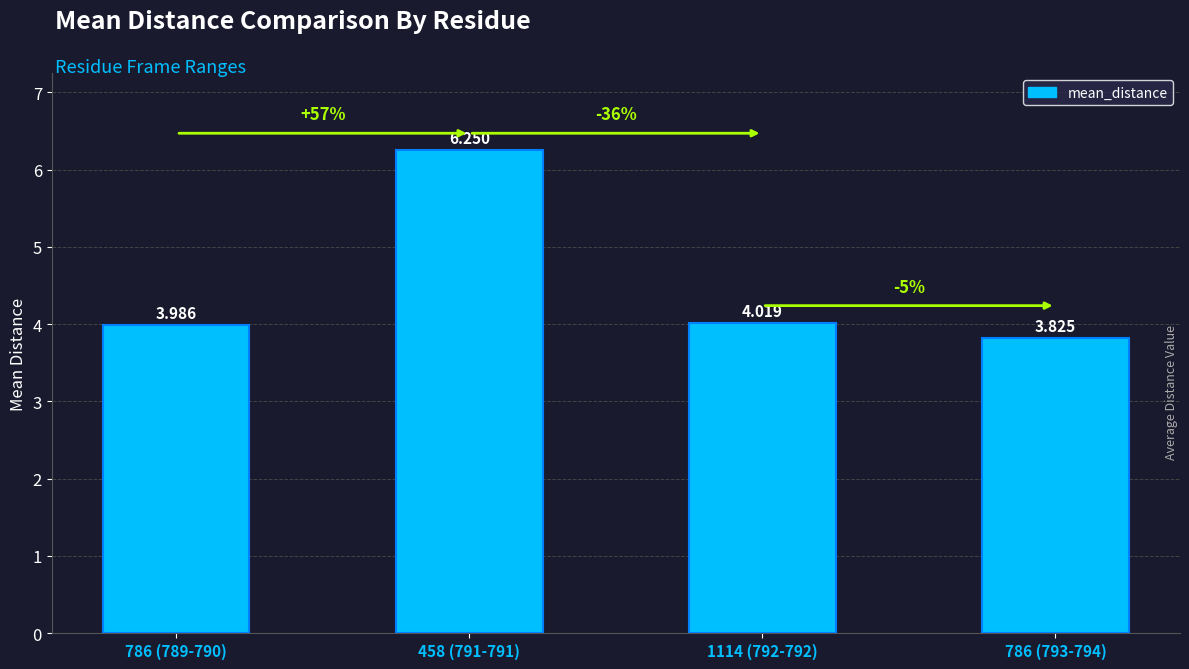

Which has a higher value, 786 (789-790) or 1114 (792-792)?

1114 (792-792)